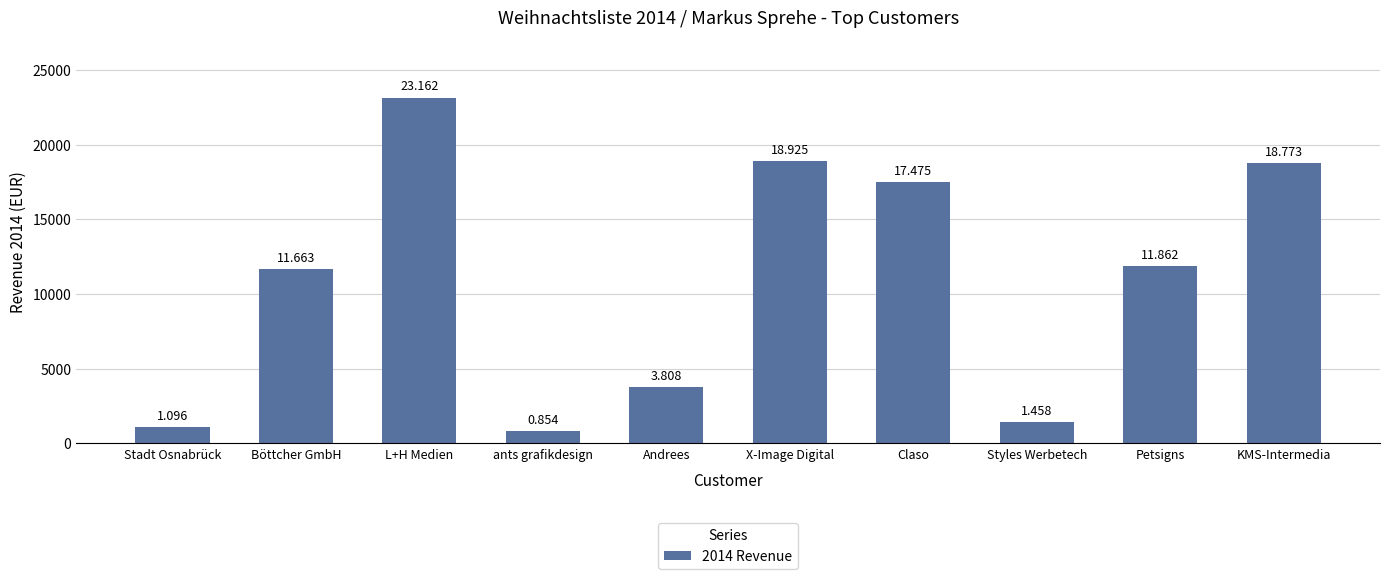

Does the chart contain any negative values?

No